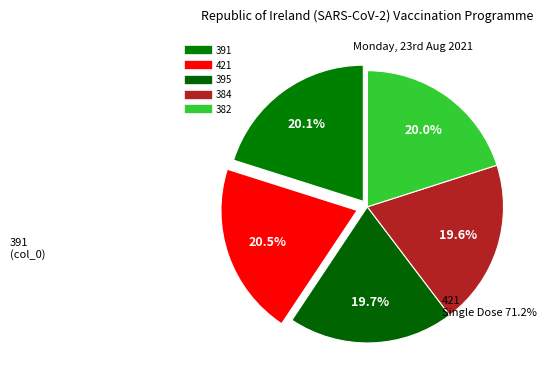

Is the sum of 384 and 395 greater than half?

No